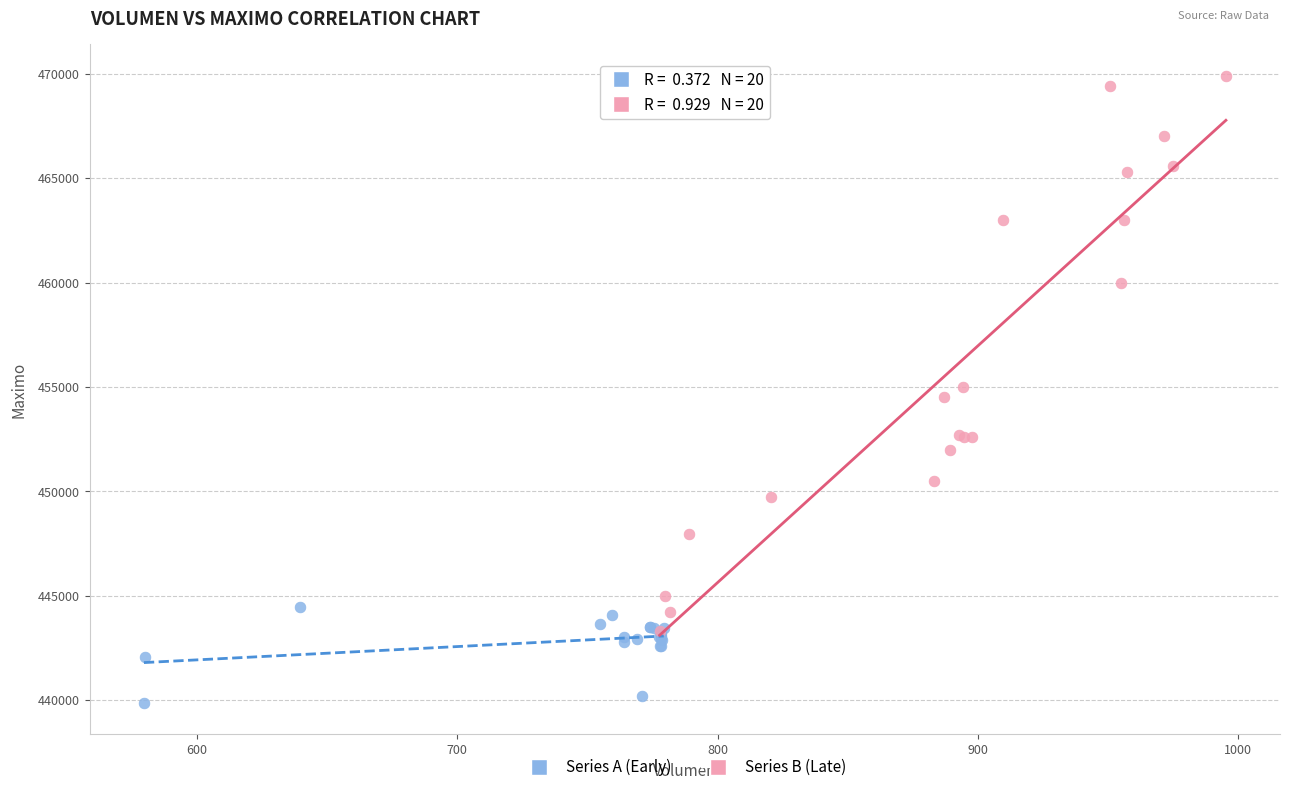

Which series contains the highest Y value?

Series B (Late)